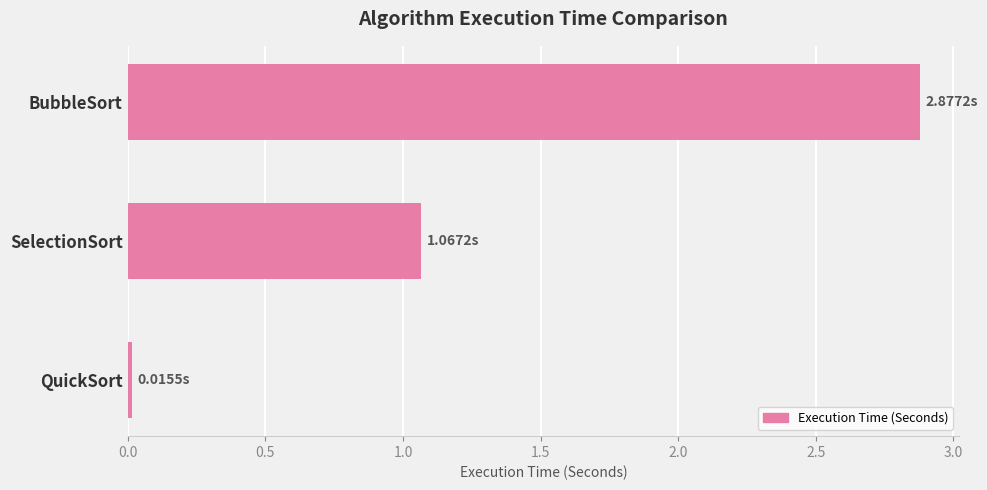

How many data points are less than 1?

1